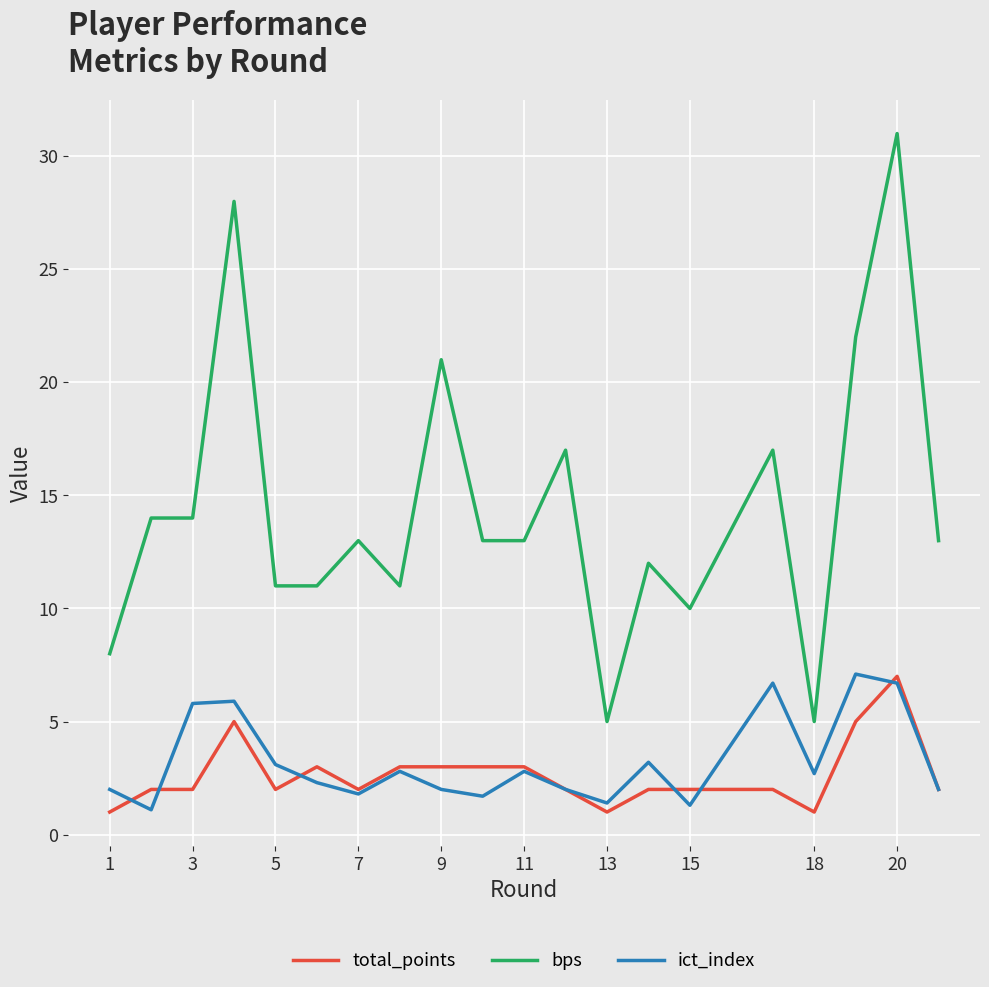

Which series has the largest total across all categories?

bps